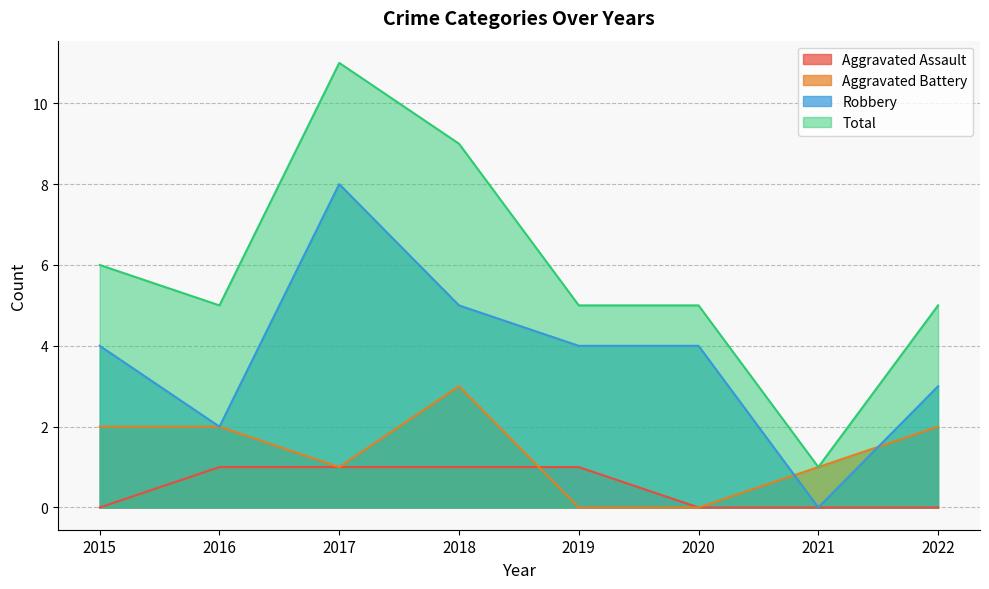

True or false: Aggravated Battery has more than 2 interior local peaks.

False